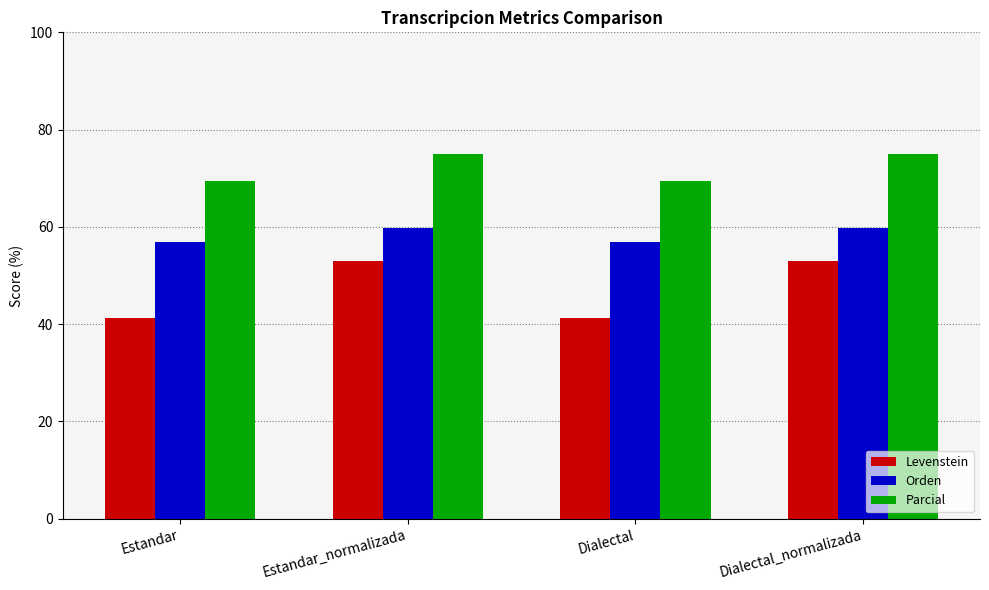

What is the label of the 2nd bar from the left?

Estandar_normalizada